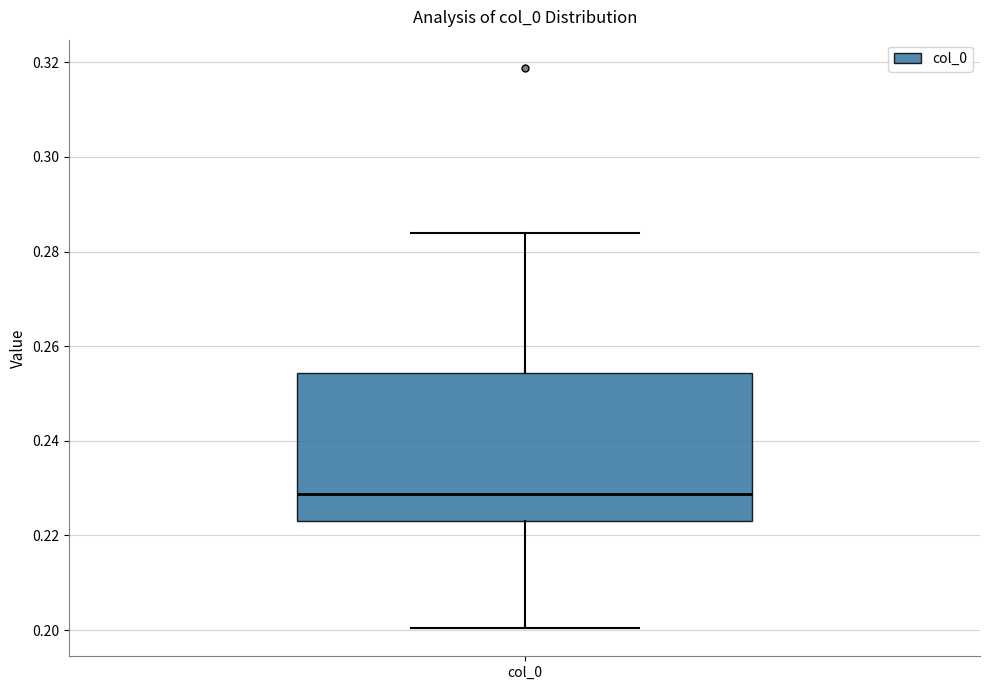

Transcribe this box plot: give where the median line is, the range the box spans, and where the two whiskers end, as read against the y-axis. The values are not printed on the chart, so give them approximately, as read against the axis.

median 0.228, box 0.224 to 0.254, whiskers 0.200 to 0.284